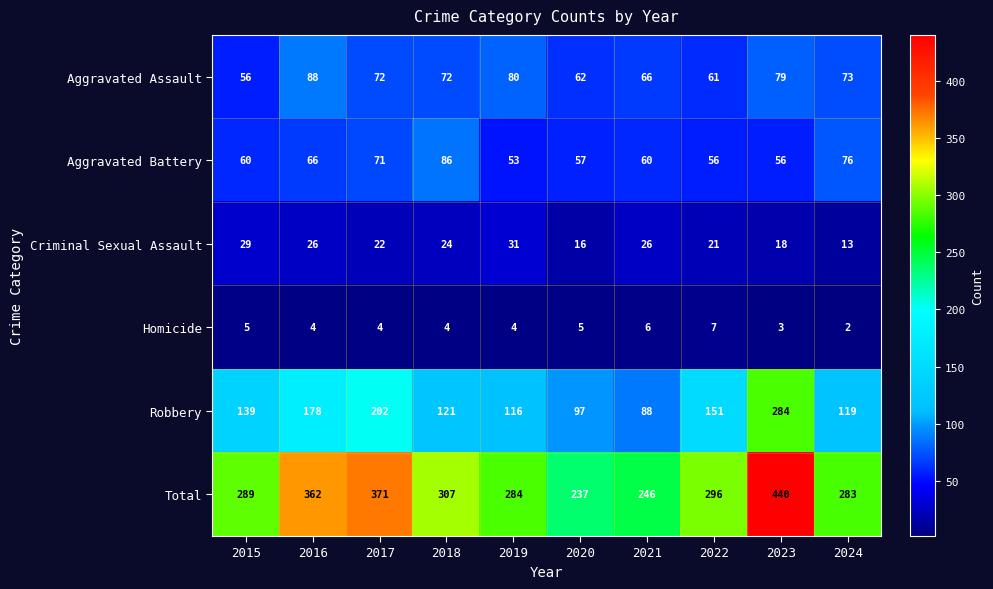

List the series in order of their peak value, highest first.

Total, Robbery, Aggravated Assault, Aggravated Battery, Criminal Sexual Assault, Homicide